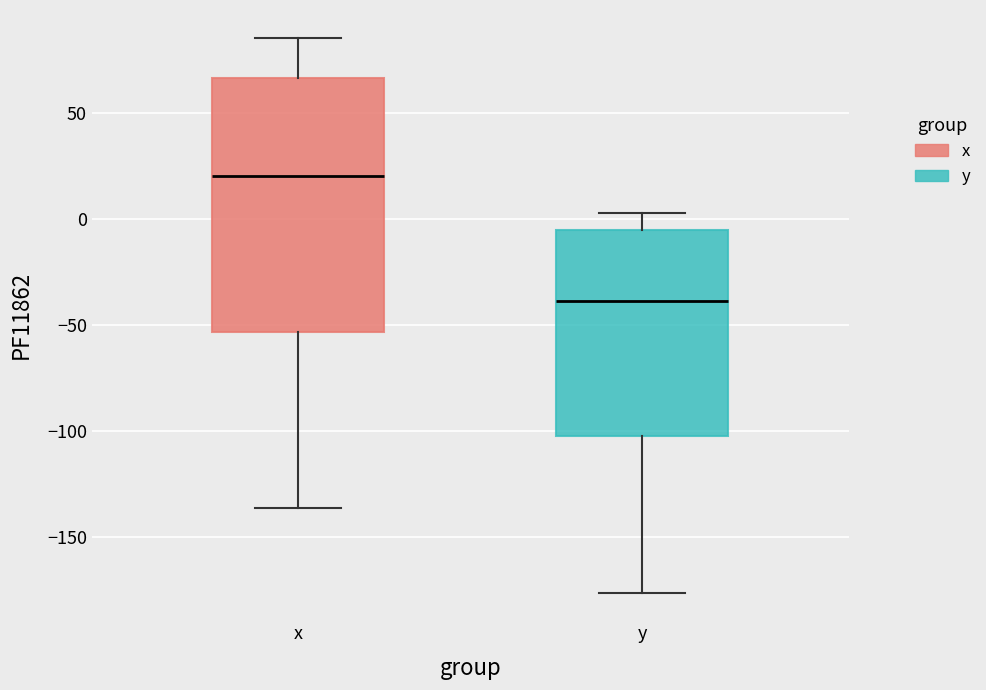

Which box's median line is the highest?

x